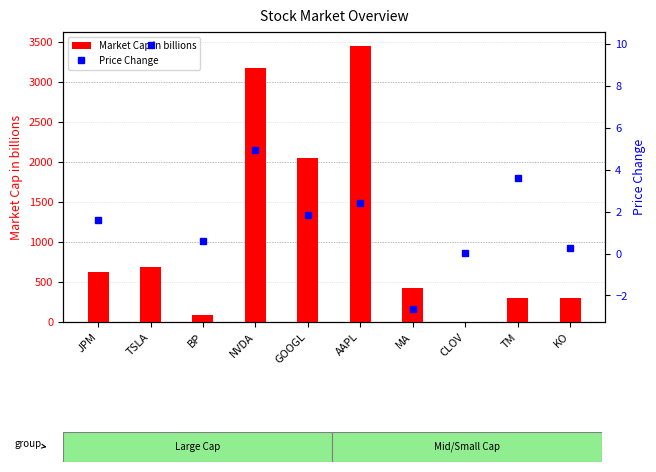

What is the sum of all Market Cap in billions values?

11102.0